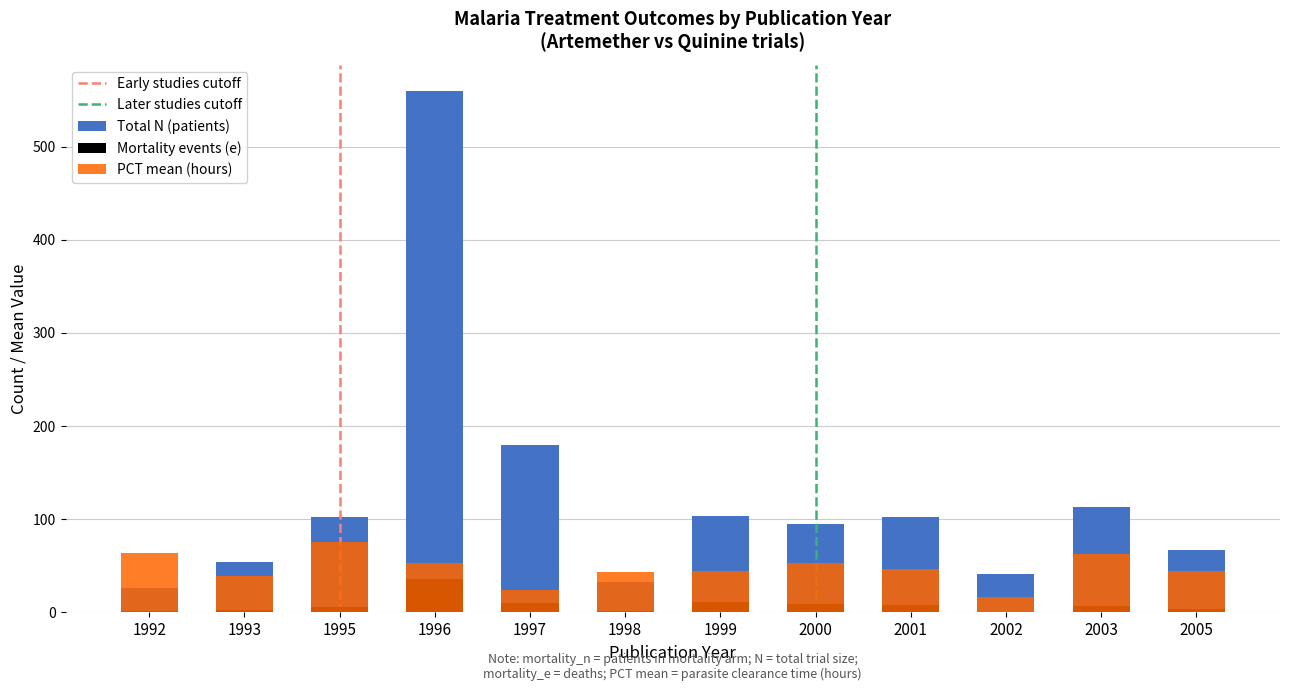

What value does the pct_mean series have at 2000?

53.0